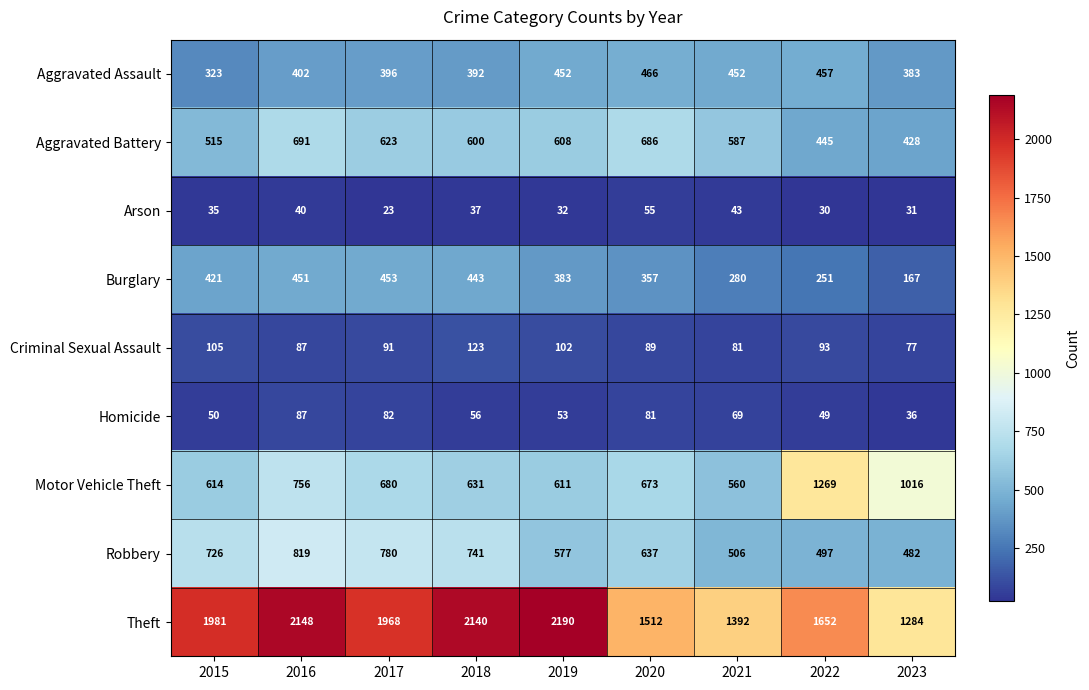

How many data points does each series have?

9